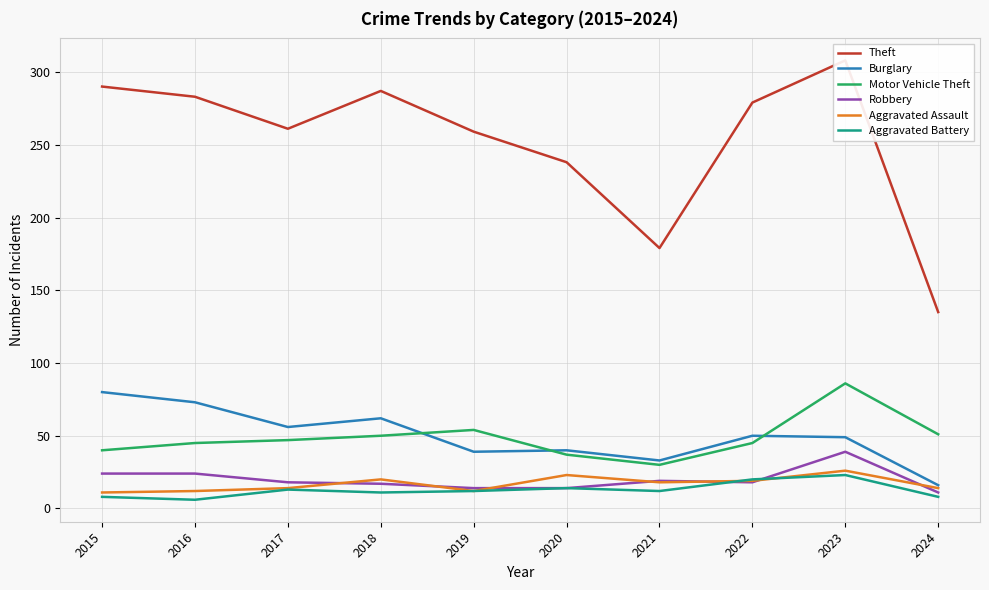

What is the highest value of the Theft series?

308